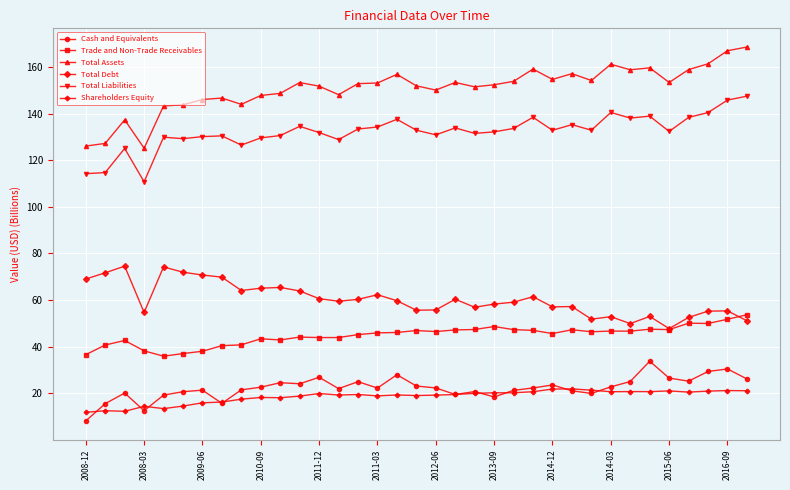

Which series has the largest total across all categories?

Total Assets